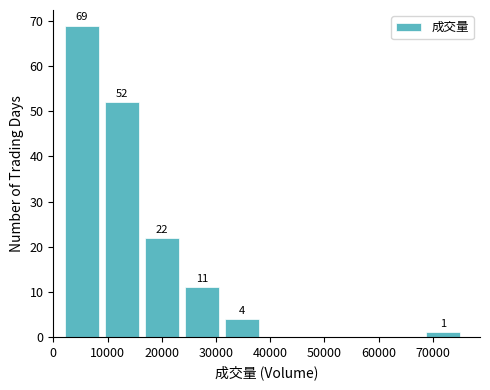

Over which range of the x-axis is the bar tallest?

2000 to 10000